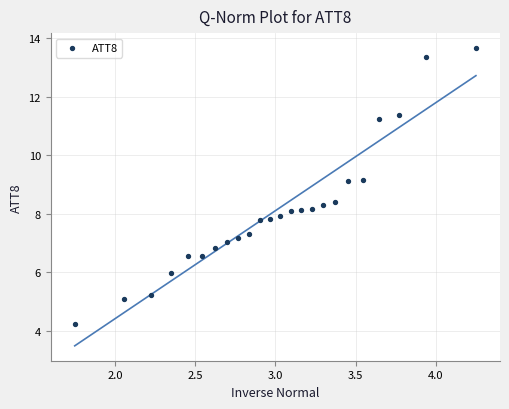

What is the range of Y values (max minus min)?

9.4